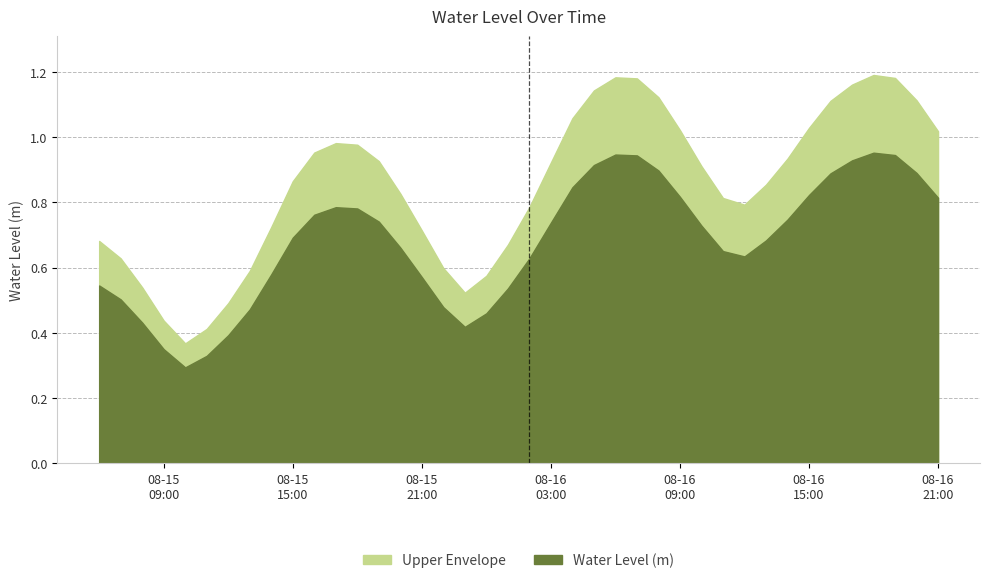

Does the chart display data point markers on the line(s)?

No